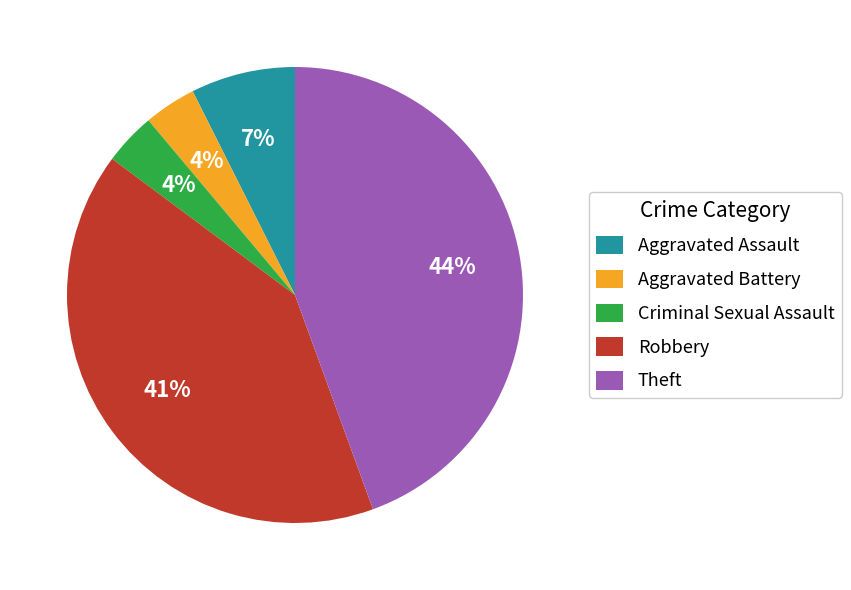

Do Aggravated Assault and Theft together represent more than half of the pie?

Yes